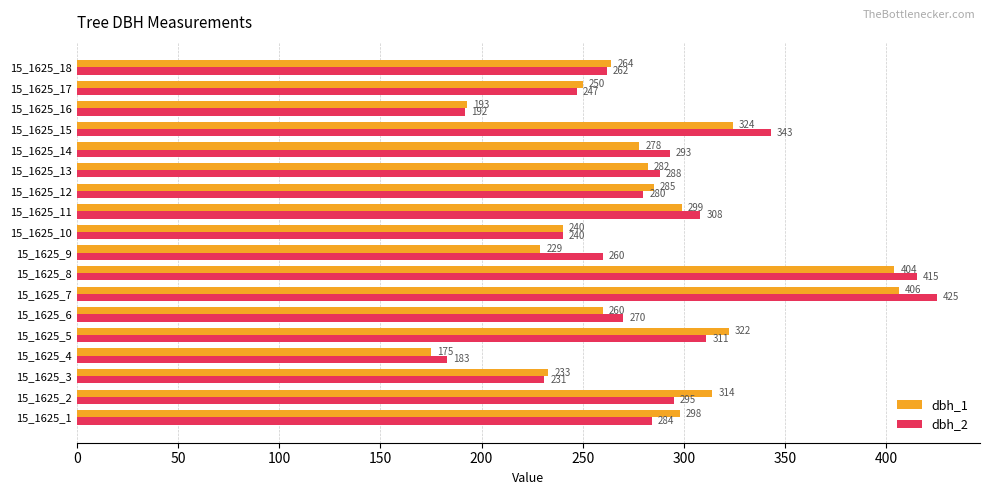

What are all the series names shown in the legend?

dbh_1, dbh_2